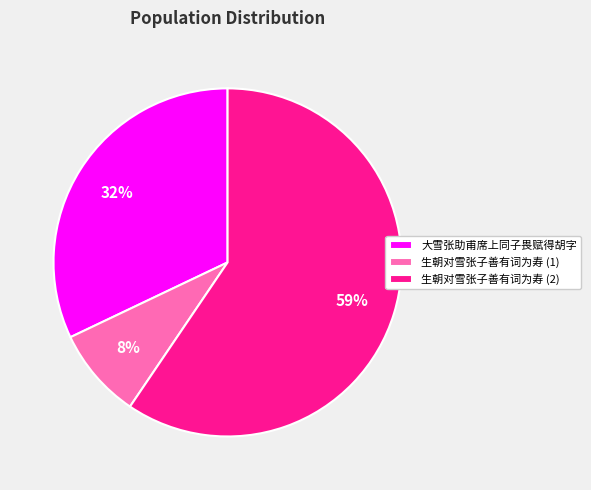

Do 生朝对雪张子善有词为寿 (2) and 大雪张助甫席上同子畏赋得胡字 together represent more than half of the pie?

Yes